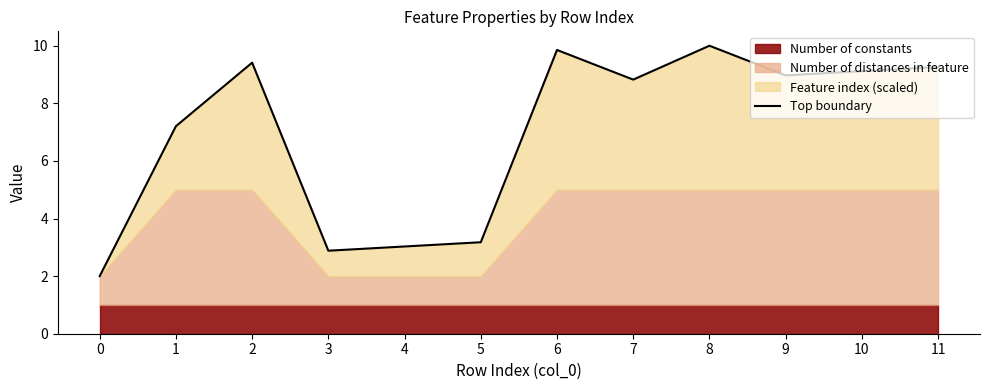

What is the minimum value shown in the chart?

2.0